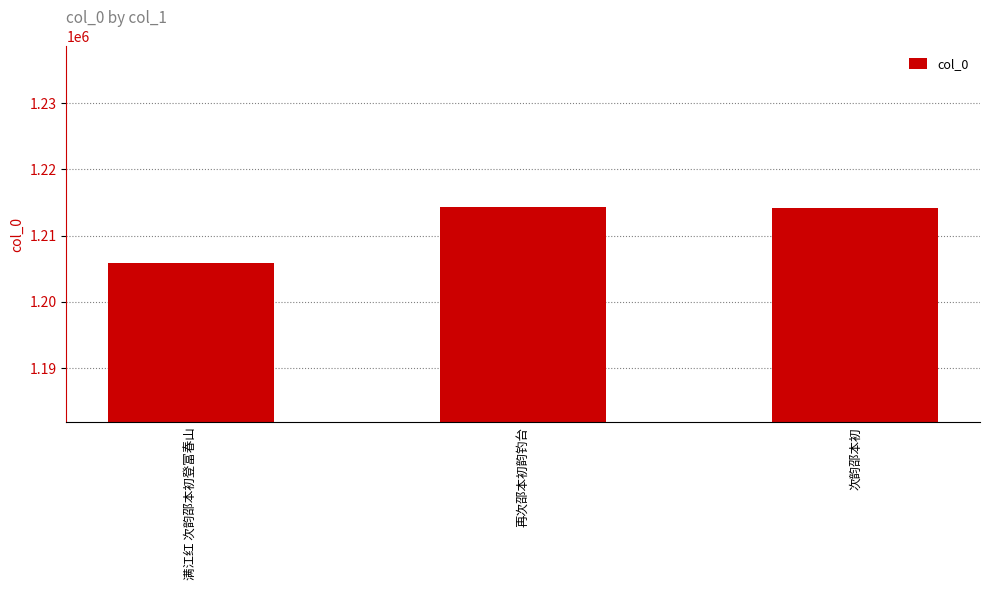

What is the ratio of the value at 次韵邵本初 to the value at 满江红 次韵邵本初登富春山?

1.0